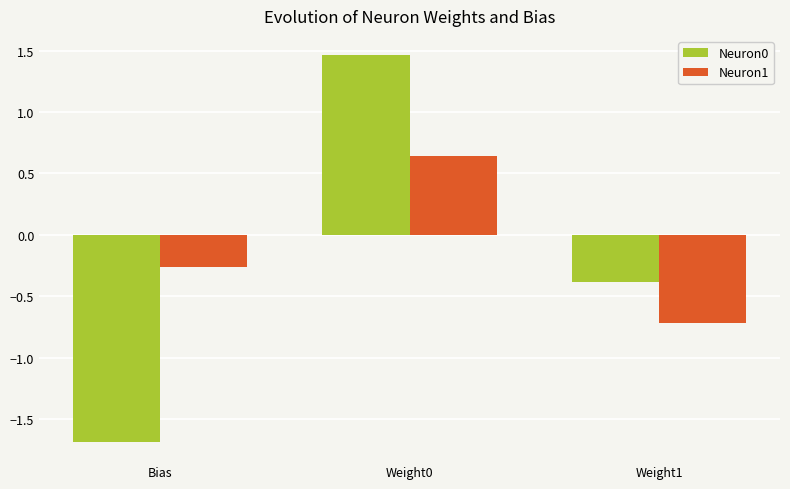

True or false: Neuron1 has a value of 0.3 at Weight0.

False